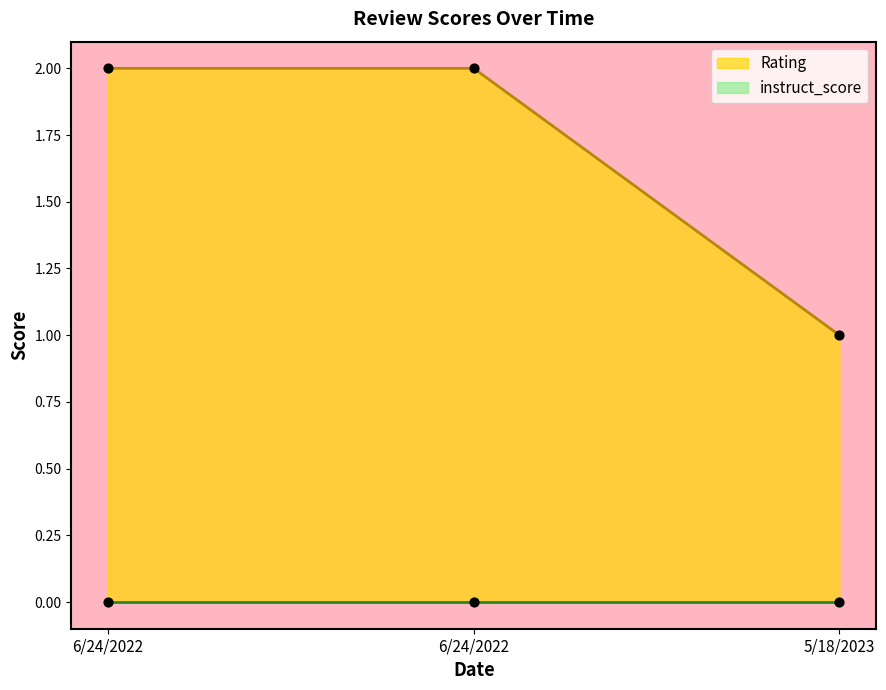

What is the change in value from 6/24/2022 to 5/18/2023?

-1